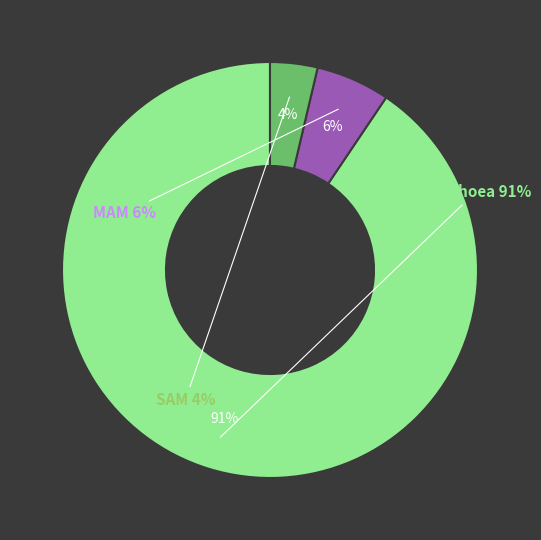

Rank the categories by value from lowest to highest.

SAM, MAM, Diarrhoea